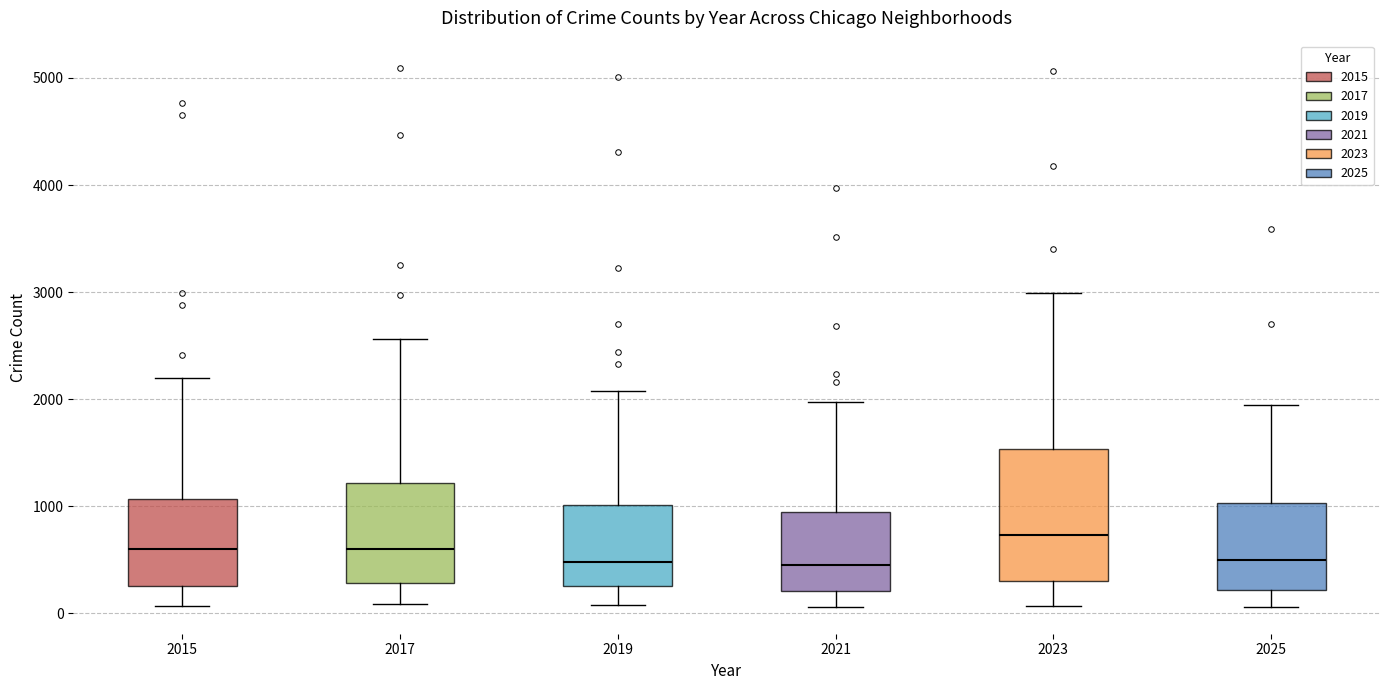

Comparing the boxes themselves (not the whiskers), which one is the tallest?

2023